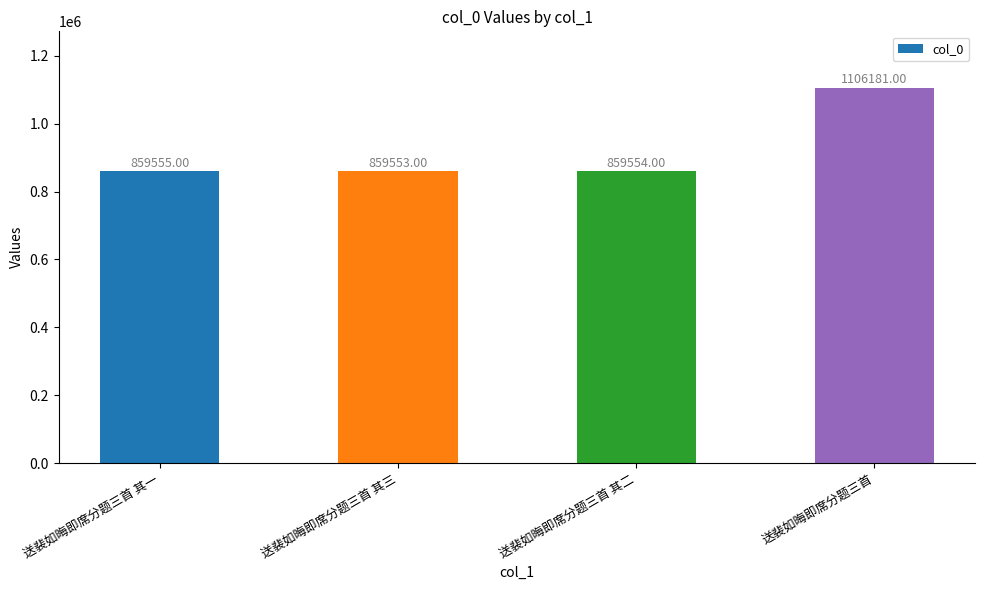

Are the bars horizontal?

No